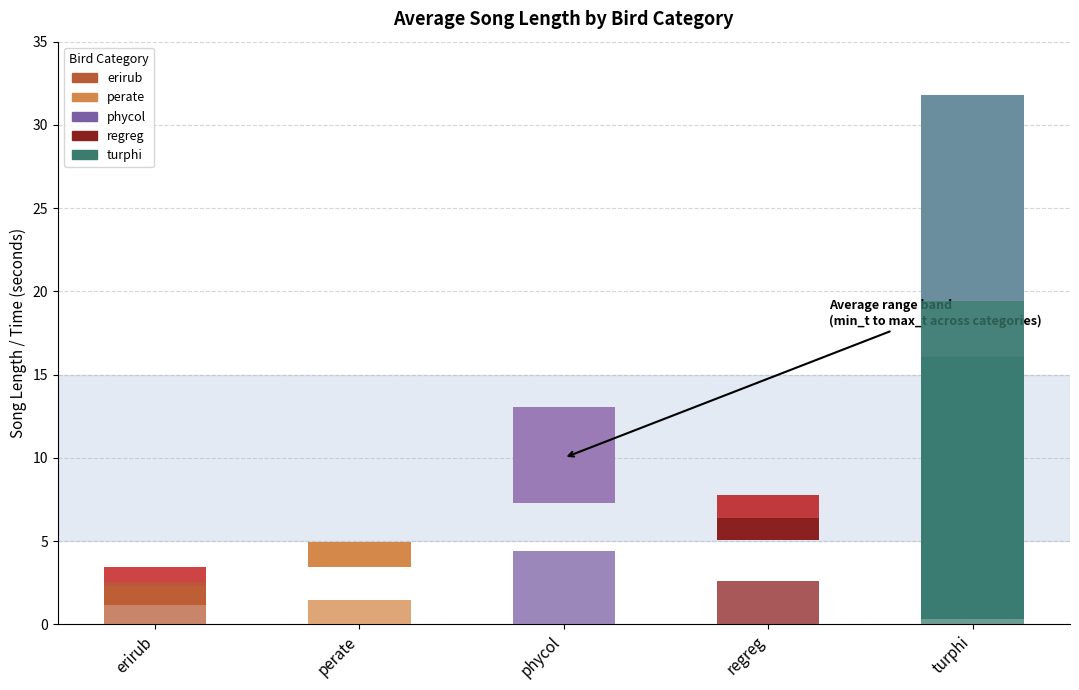

How many data points in max_t are above 7?

3